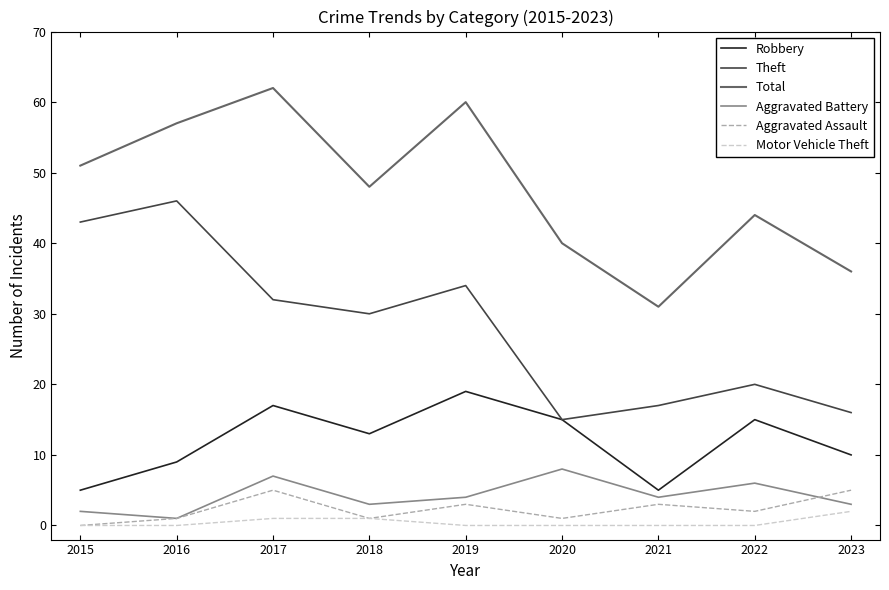

Is the value of Total at 2022 greater than the value of Motor Vehicle Theft at 2020?

Yes